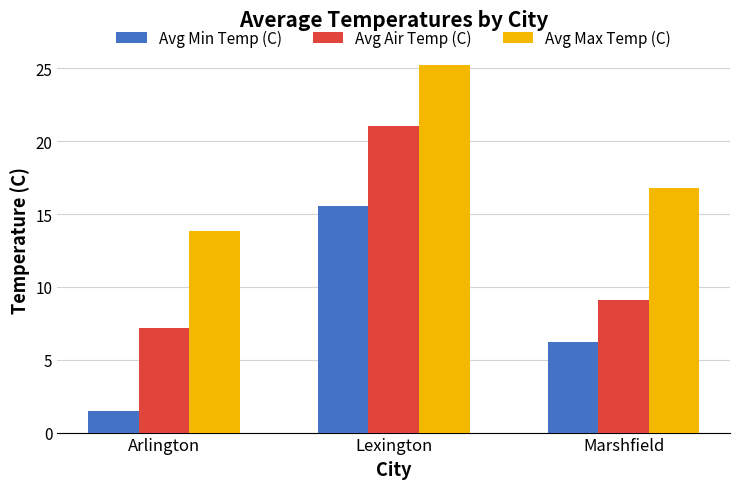

What is the label of the 3rd bar from the right?

Arlington